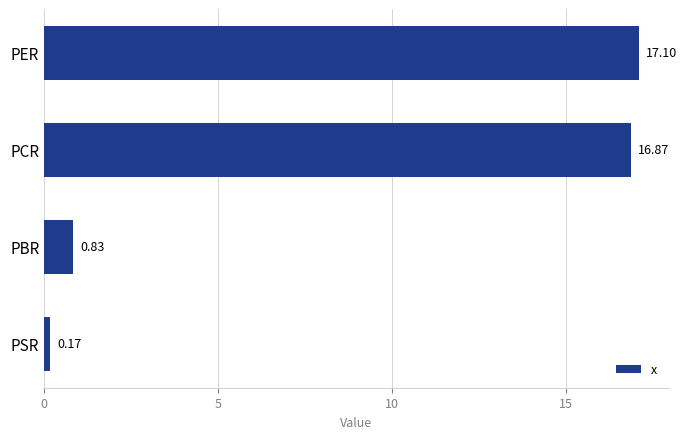

Rank the categories by value from lowest to highest.

PSR, PBR, PCR, PER